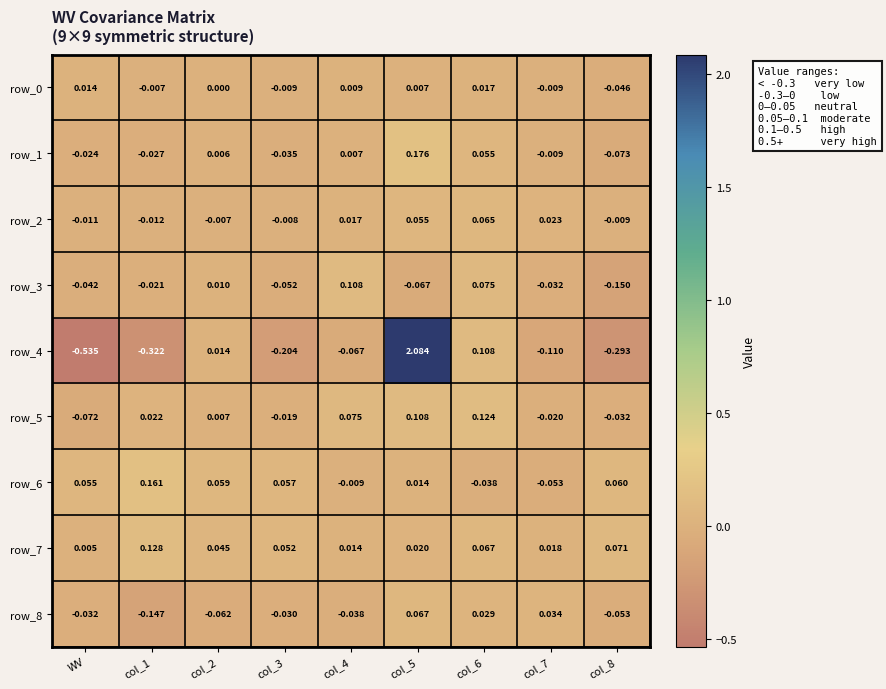

At which category is the sum across all series the highest?

col_5